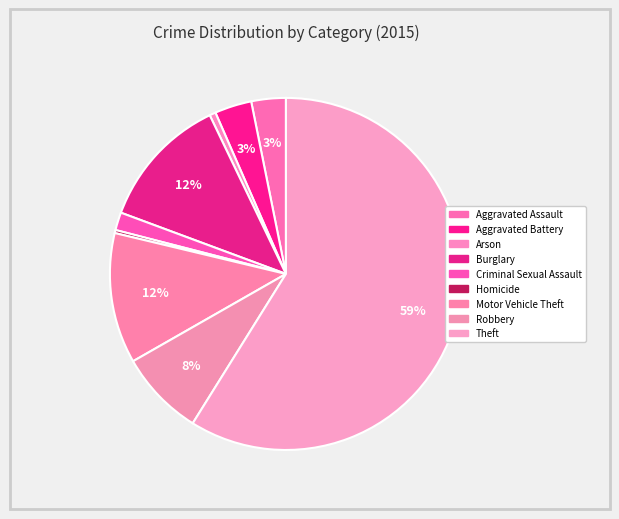

Which category accounts for the majority?

Theft